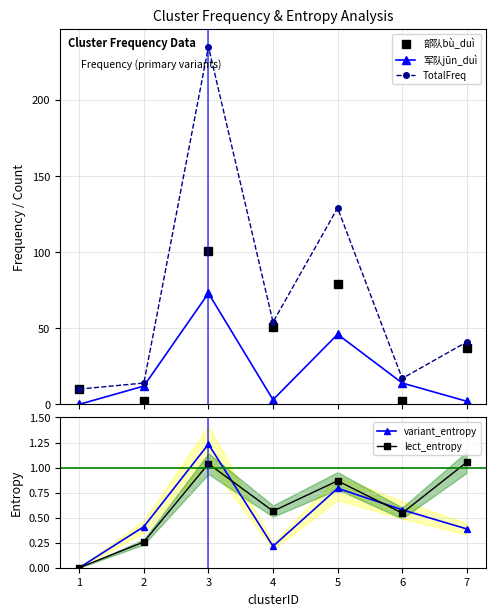

What is the maximum value for 部队bù_duì?

101